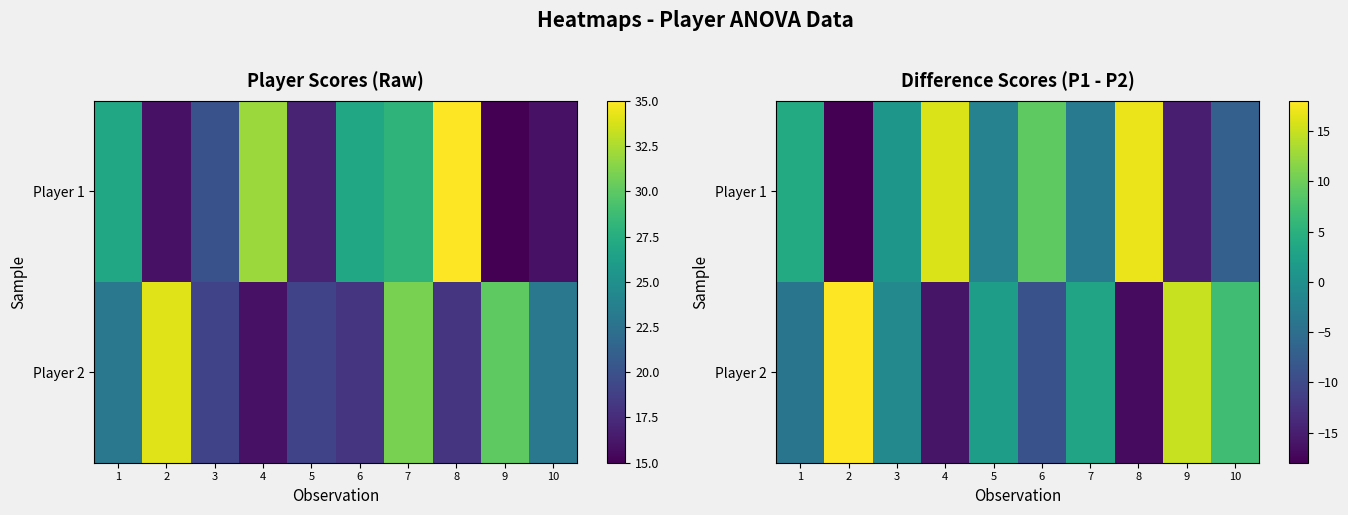

Is it true that Player 1 equals 9 at 6?

True